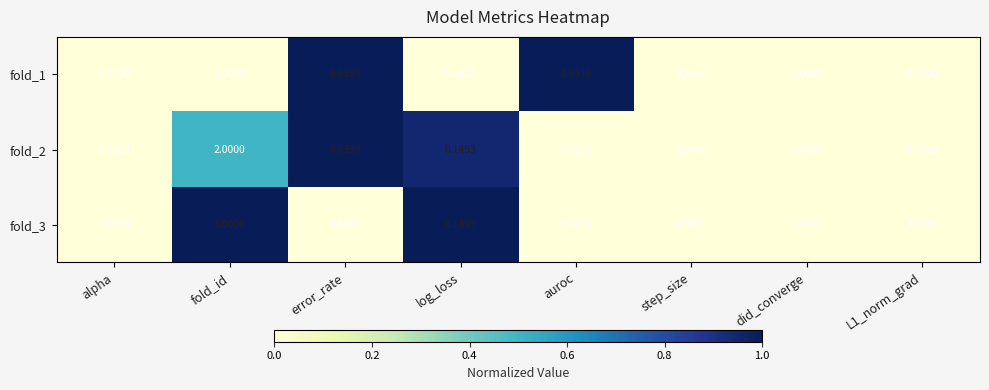

At which category is the sum across all series the highest?

fold_id